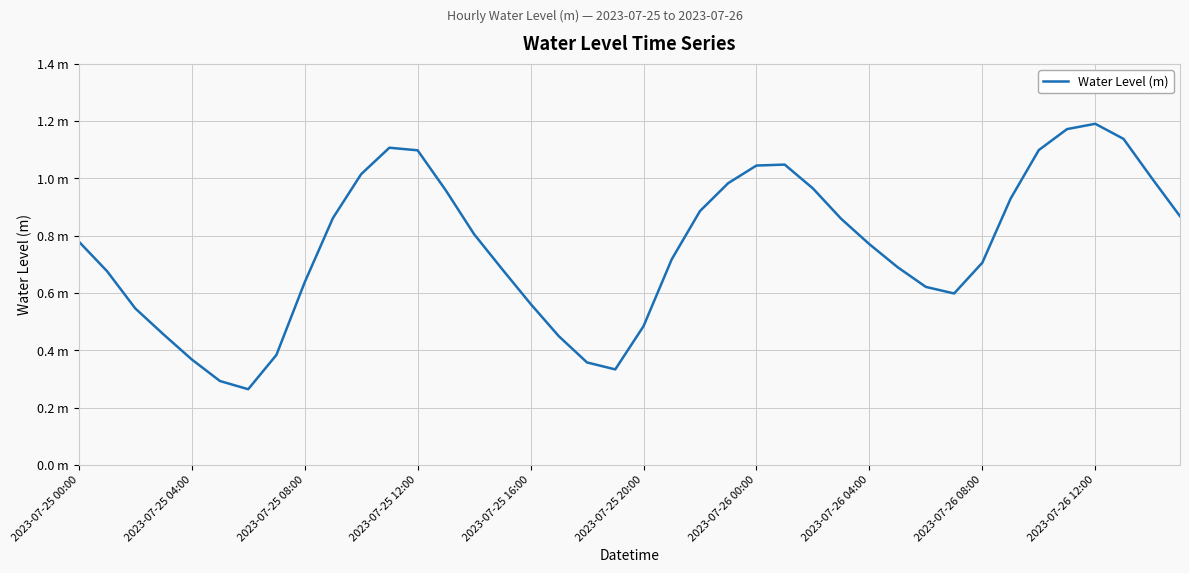

List the labels in order of value, largest first.

36, 35, 37, 11, 34, 12, 25, 24, 10, 38, 23, 26, 13, 33, 22, 39, 2023-07-26 12:00, 27, 14, 2023-07-25 00:00, 28, 21, 32, 29, 15, 2023-07-25 04:00, 2023-07-26 08:00, 30, 31, 16, 2023-07-25 08:00, 20, 2023-07-25 12:00, 17, 2023-07-26 04:00, 2023-07-25 16:00, 18, 19, 2023-07-25 20:00, 2023-07-26 00:00